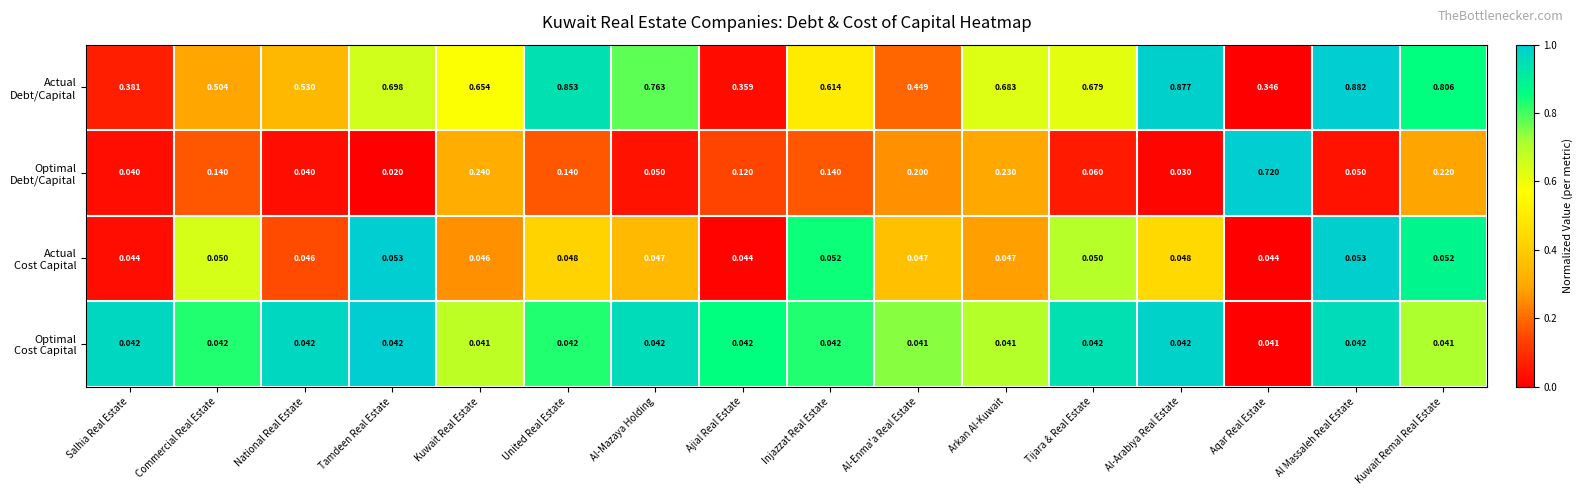

Which label corresponds to the largest value in the chart?

Al Massaleh Real Estate